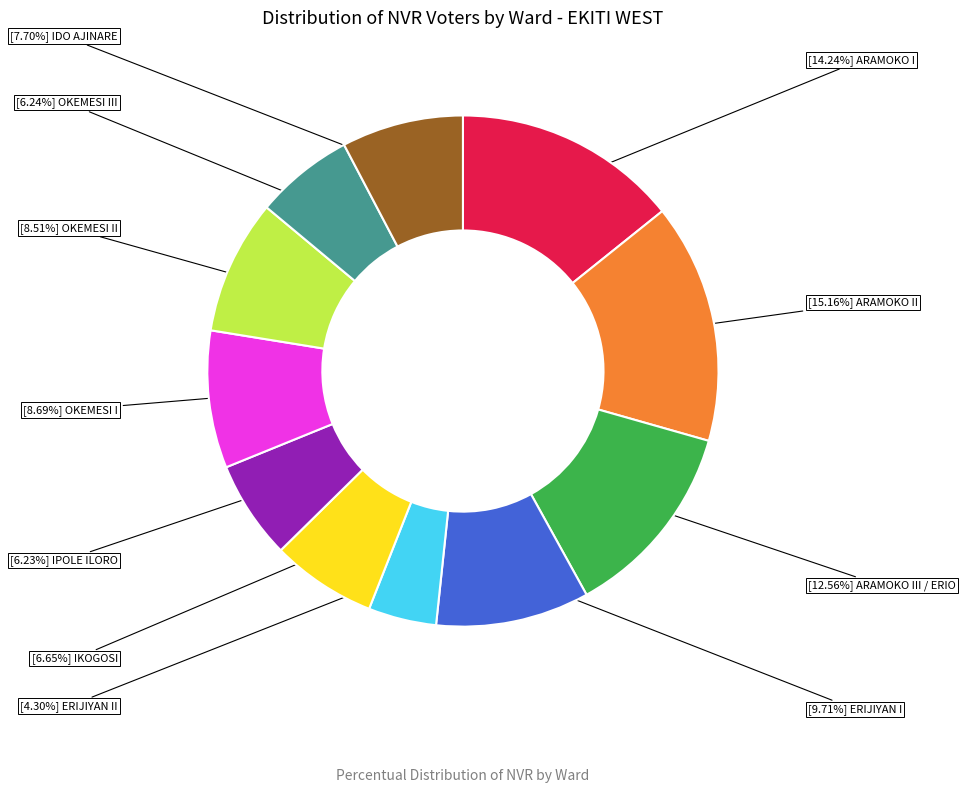

Is there any slice that represents more than half of the pie?

No